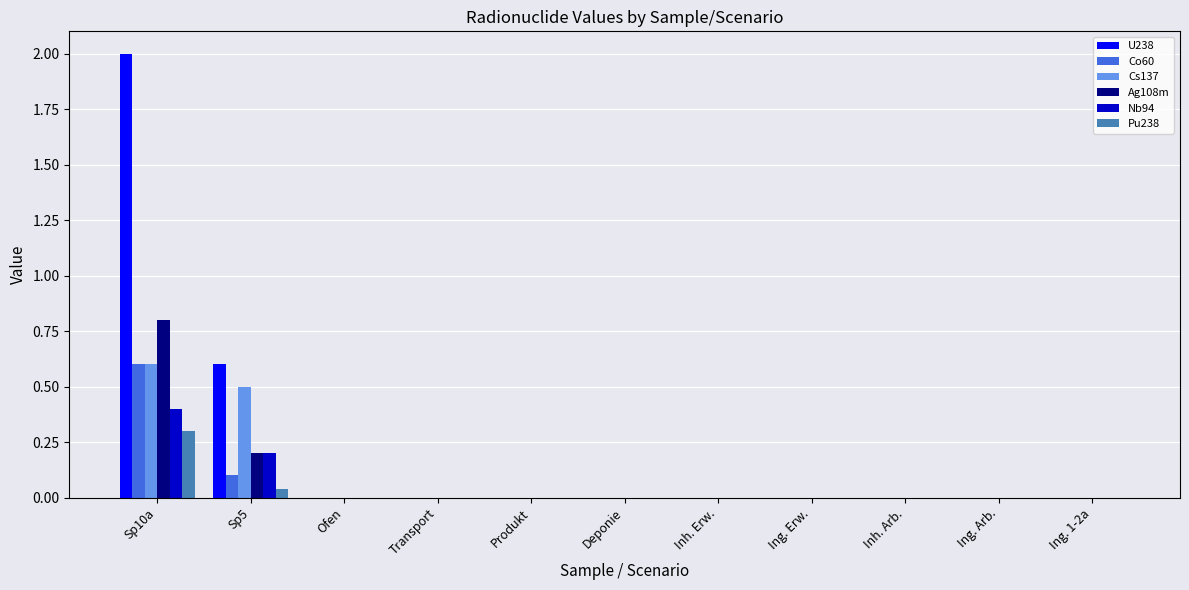

At which category is the sum across all series the highest?

Sp10a